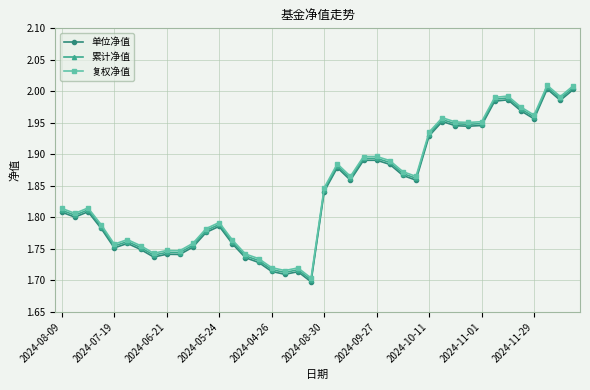

At how many categories does at least one series exceed 1?

40